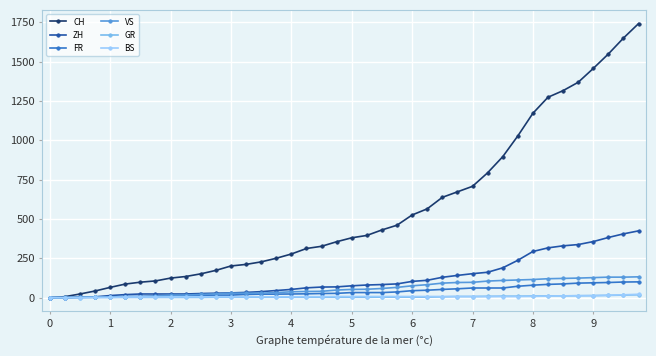

Which series has the largest range (max minus min)?

CH